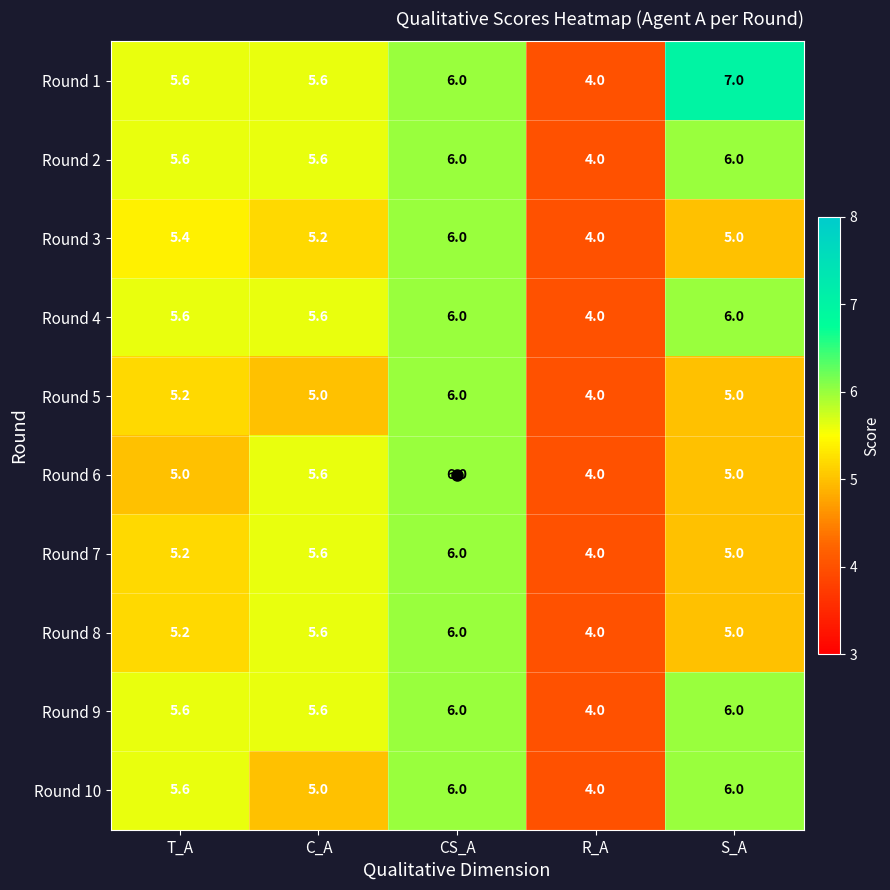

What is the difference between the second highest and minimum values in the Round 7 series?

1.6